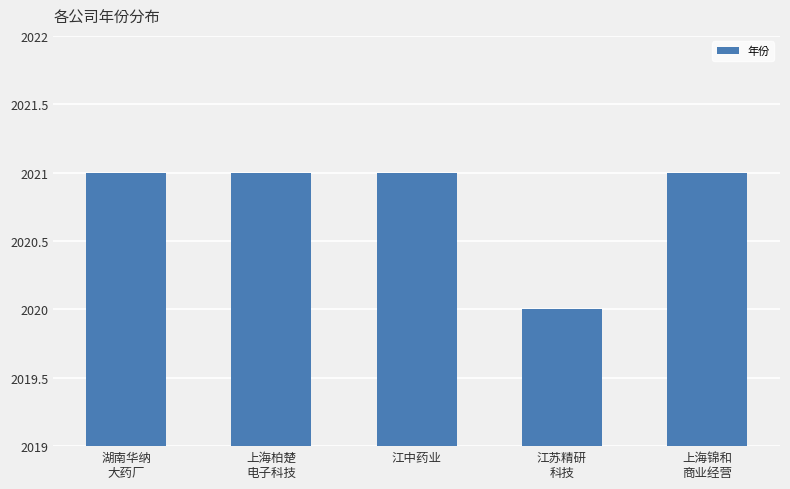

What is the maximum value shown in the chart?

2021